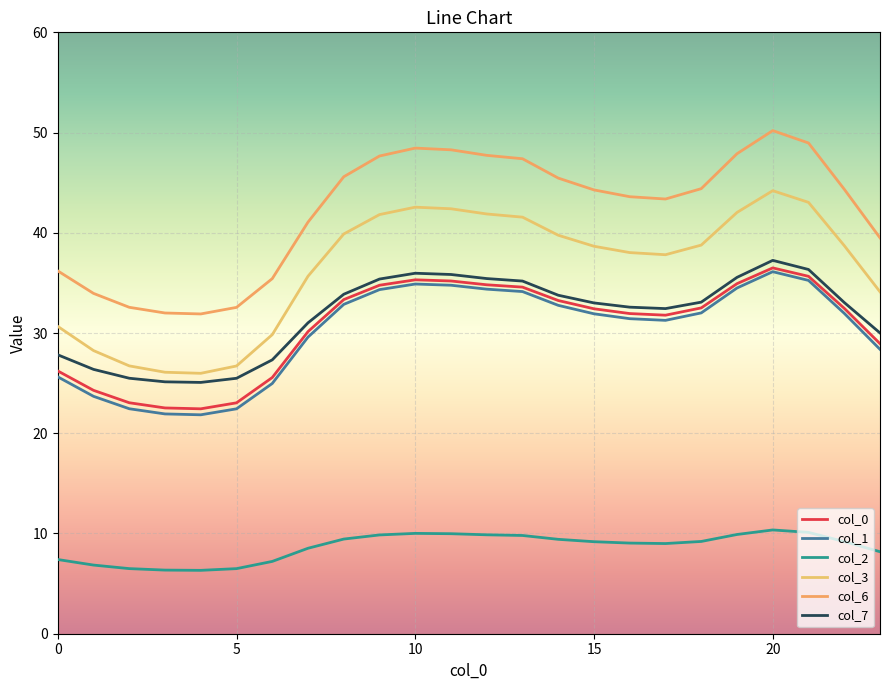

At which category does col_1 reach its first local peak?

10